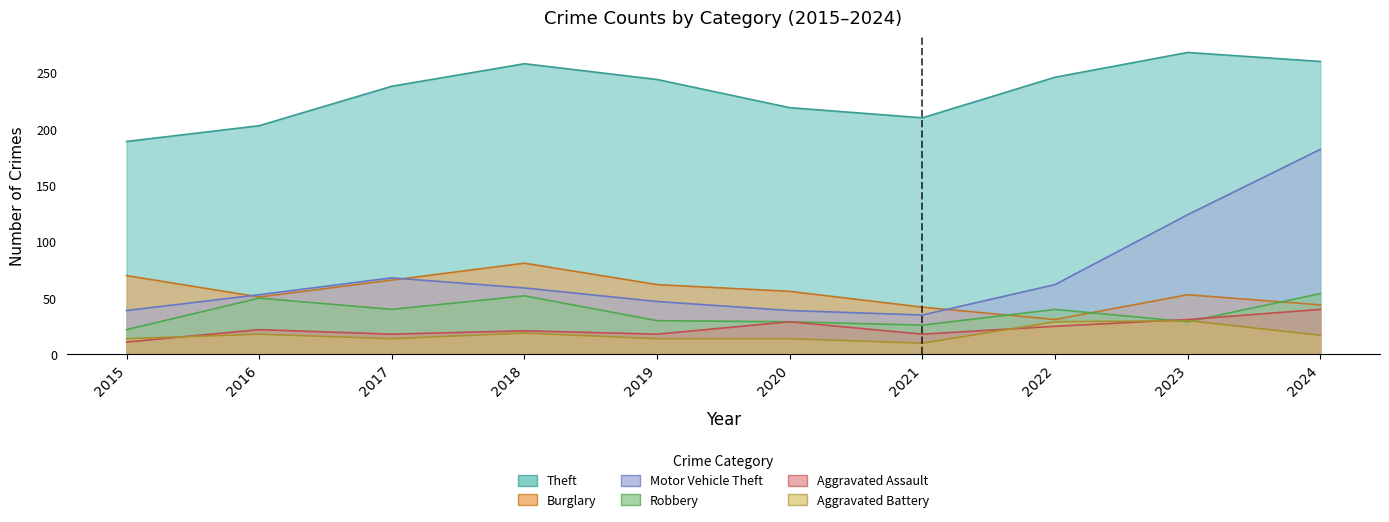

What is the difference between the maximum and minimum values in the Theft series?

79